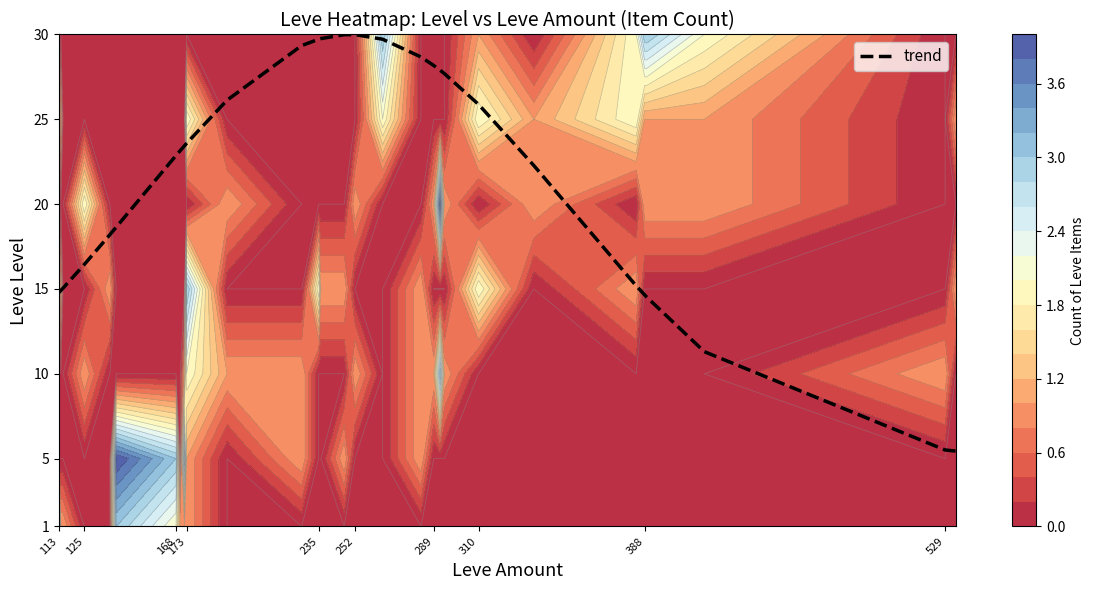

Reading left to right, extract all data points from this chart.

14.8	14.9	15.1	16.4	18.2	18.7	22.9	23.2	23.4	23.6	26.1	29.3	29.7	29.8	30.0	30.0	29.7	28.7	28.2	27.9	27.7	25.9	22.3	15.2	14.6	14.5	11.3	5.5	5.4